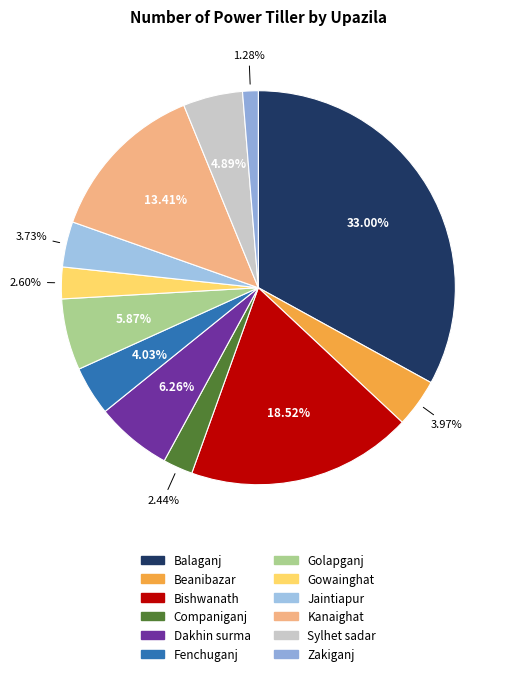

To the nearest percent, what is the combined percentage of Dakhin surma and Companiganj?

9%